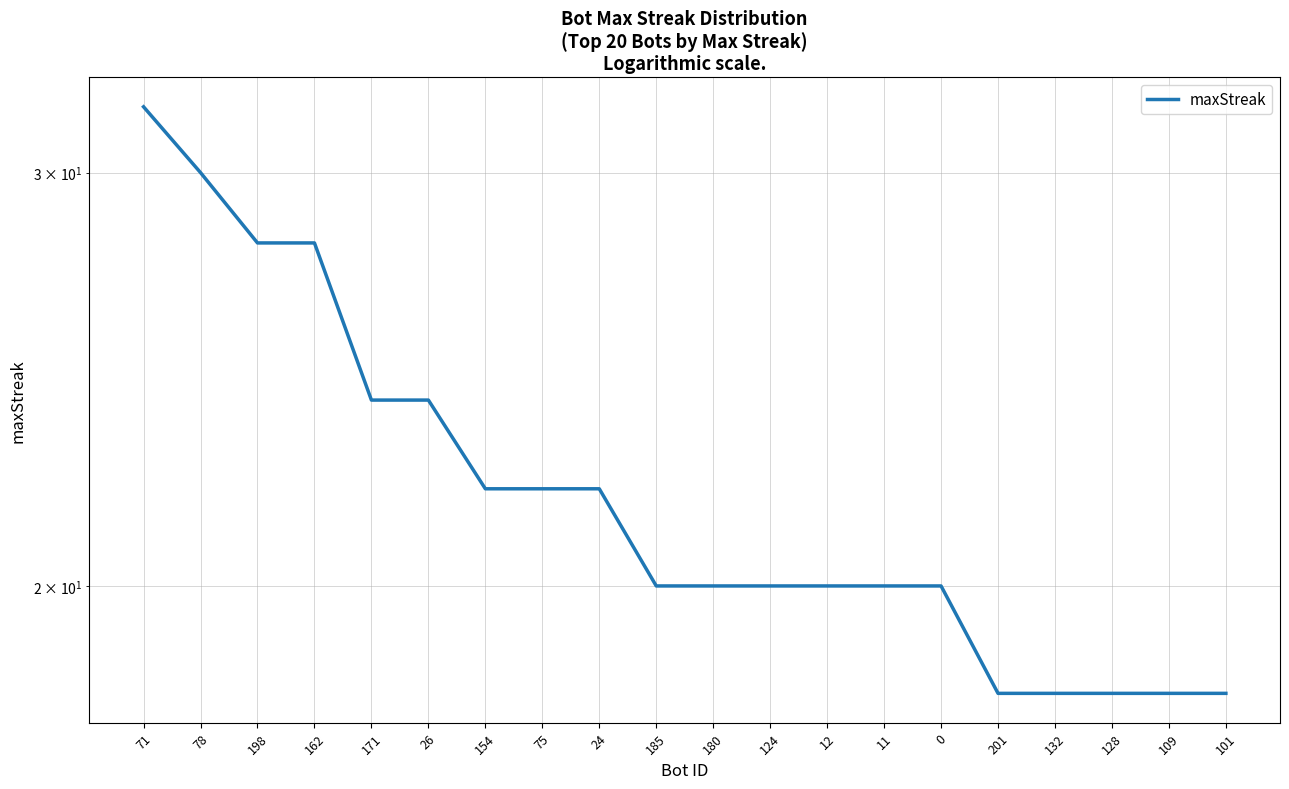

What is the label of the 10th point from the left?

185